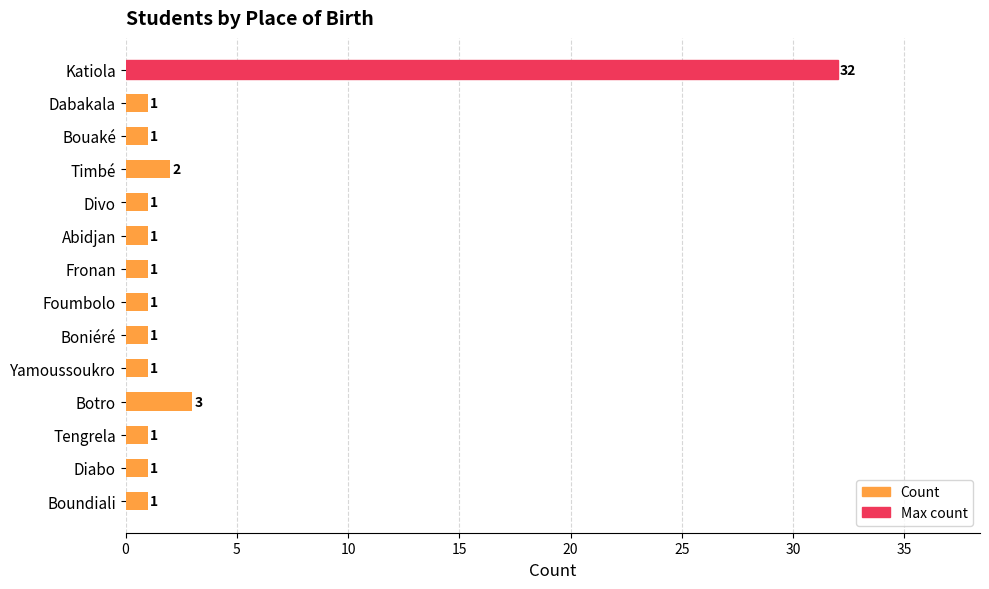

What is the ratio of the value at Tengrela to the value at Yamoussoukro?

1.0